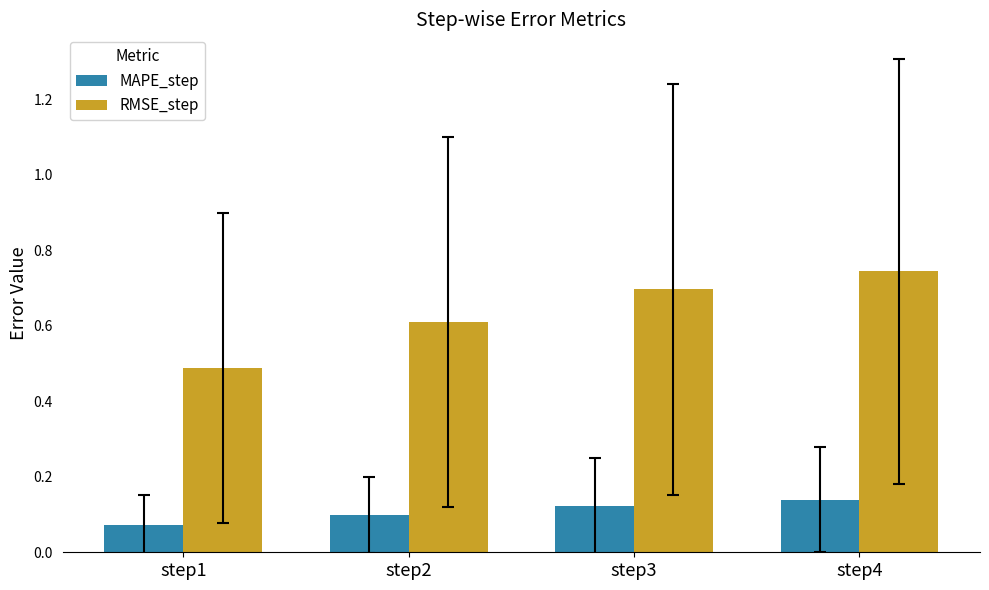

Count the MAPE_step values in the range 0 to 1.

4